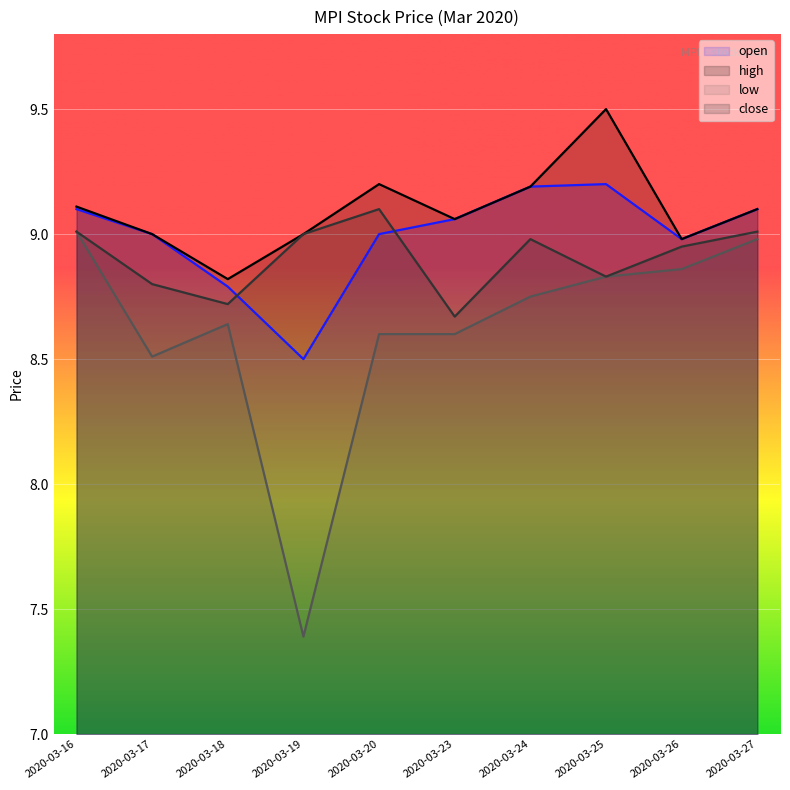

How many data points does each series have?

10